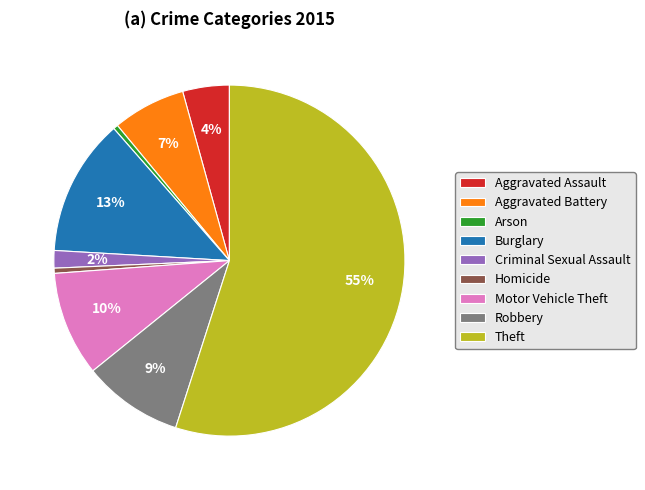

Is the sum of Burglary and Robbery greater than half?

No